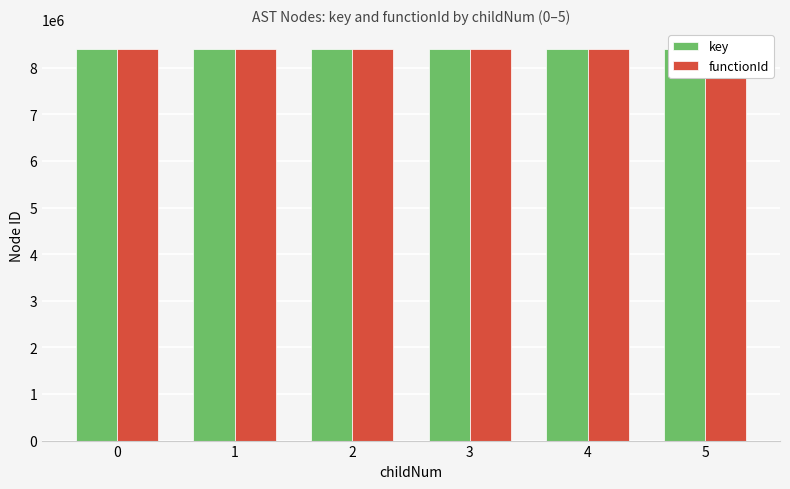

Is the value of key at 5 greater than the value of functionId at 0?

Yes